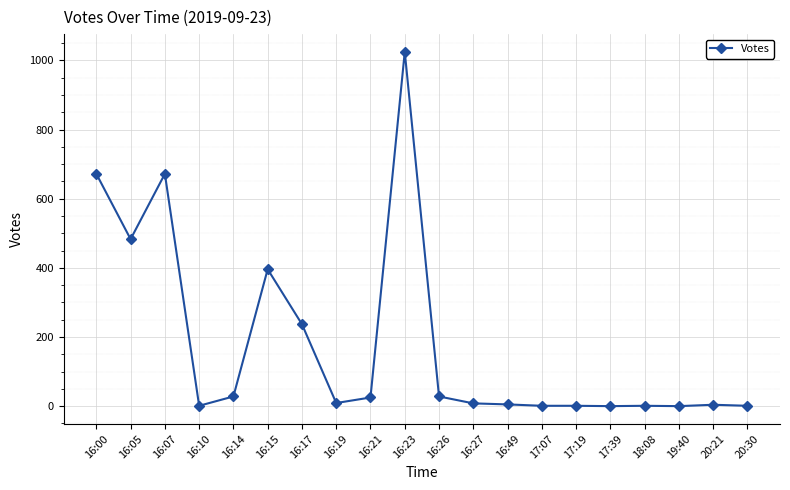

What is the sum of all values?

3597